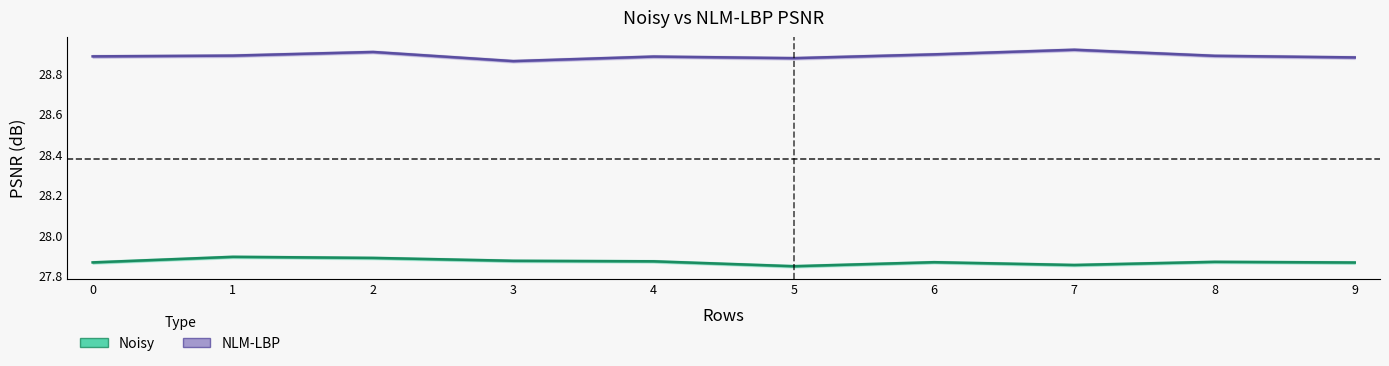

Rank the series by their average value, from highest to lowest.

NLM-LBP, Noisy